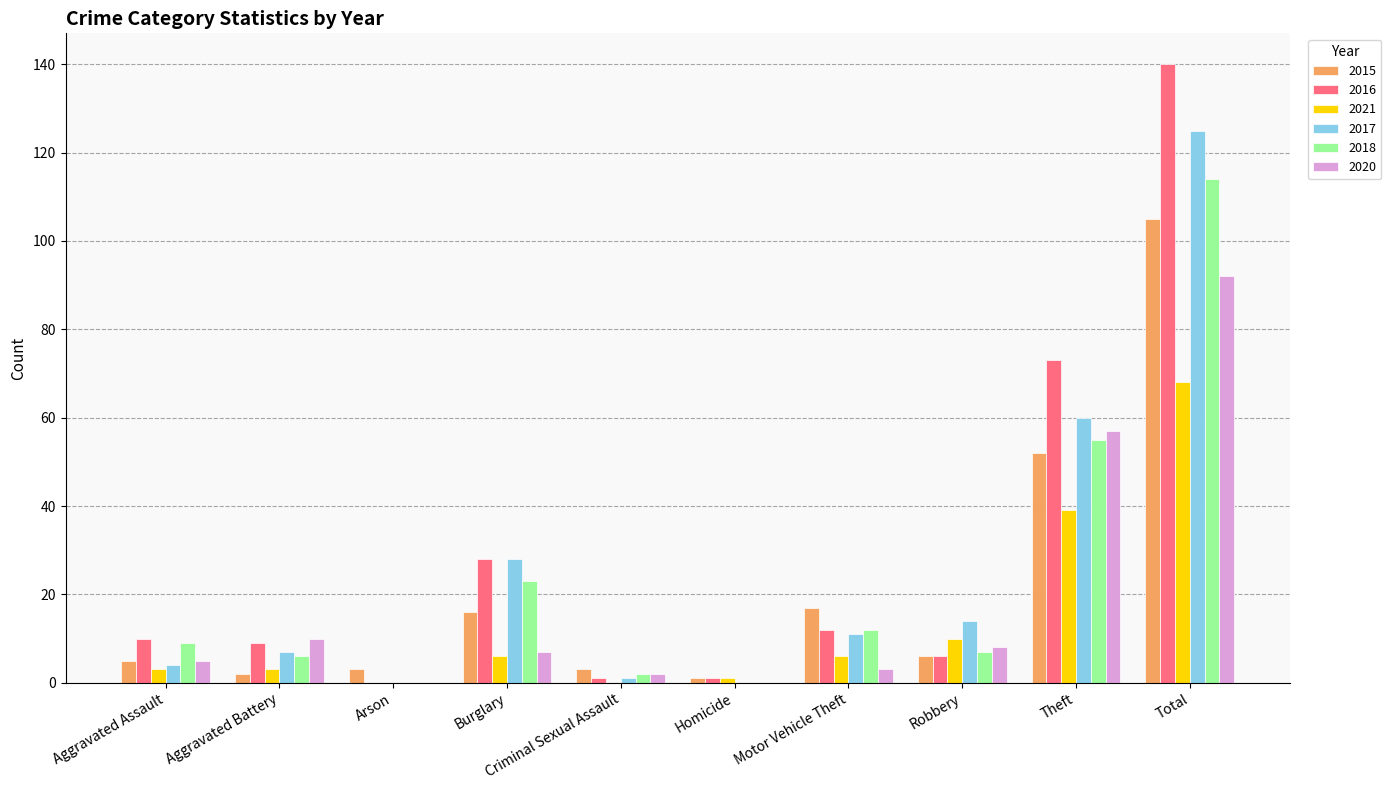

Which series has the largest total across all categories?

2016